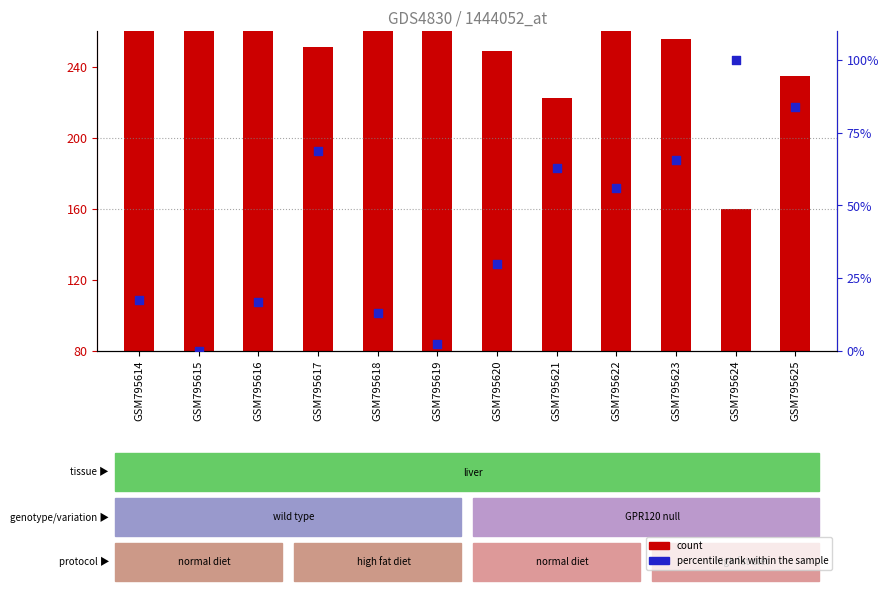

Is the value of percentile rank within the sample at GSM795618 greater than the value of count at GSM795616?

No